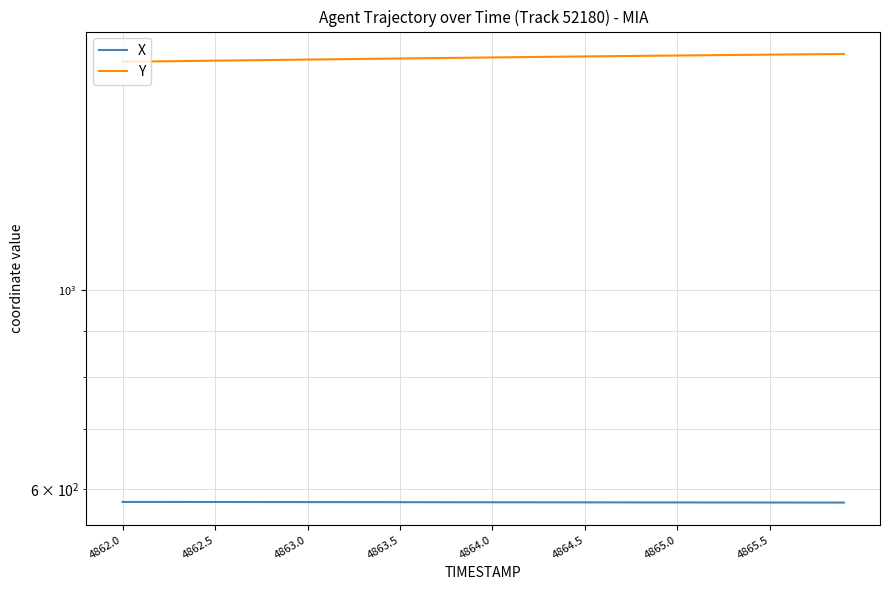

The Y series shows 568.5 at 24. True or false?

False